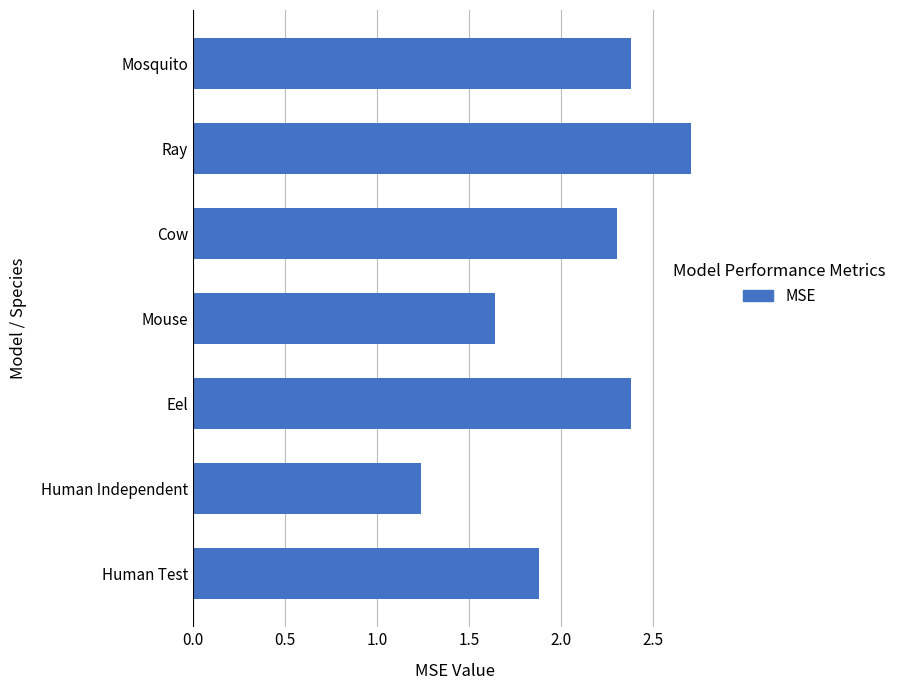

Count the number of data series in this chart.

1